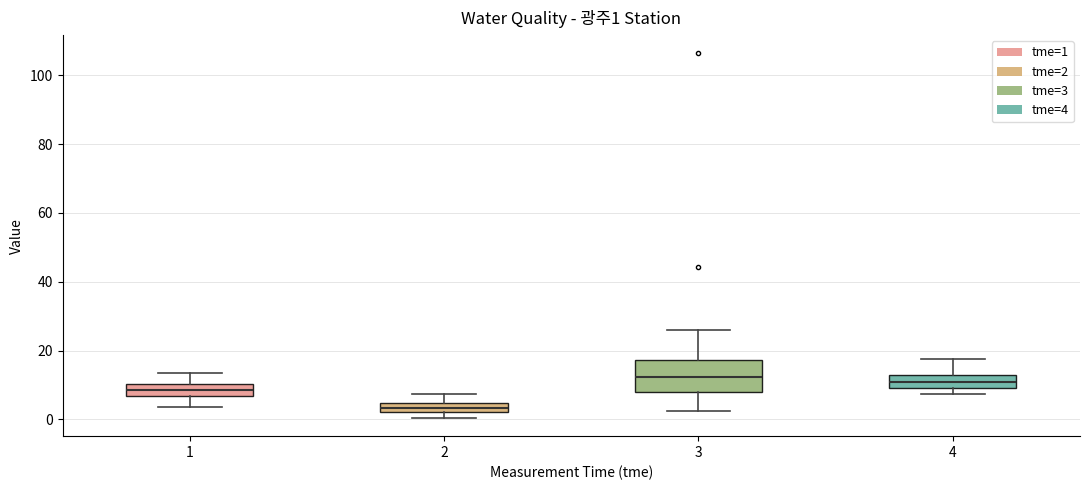

Comparing the boxes themselves (not the whiskers), which one is the tallest?

3